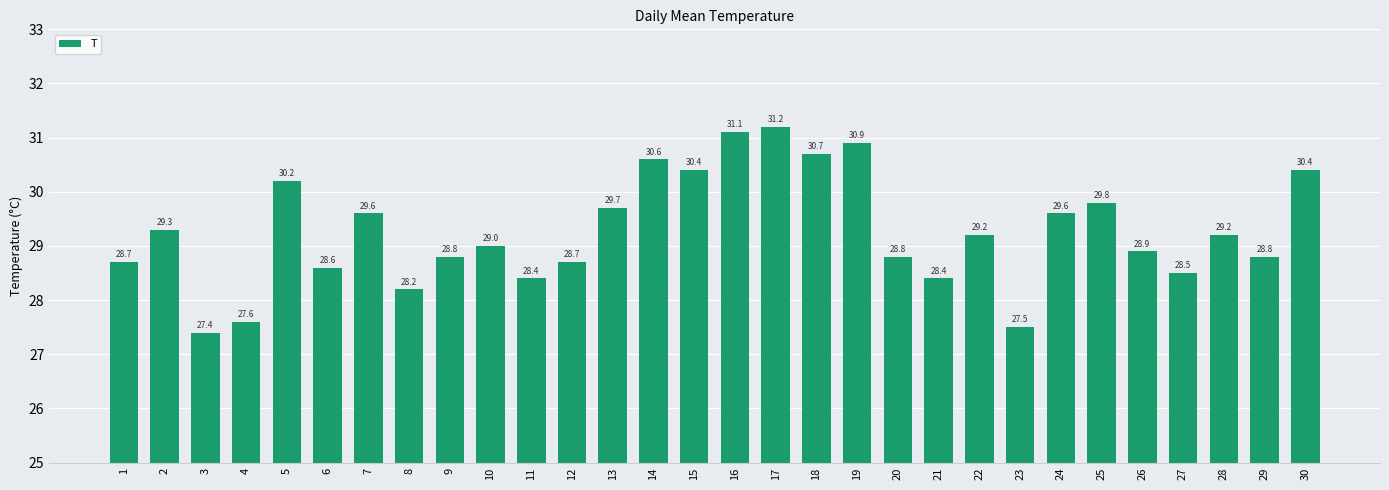

What is the greatest value displayed?

31.2